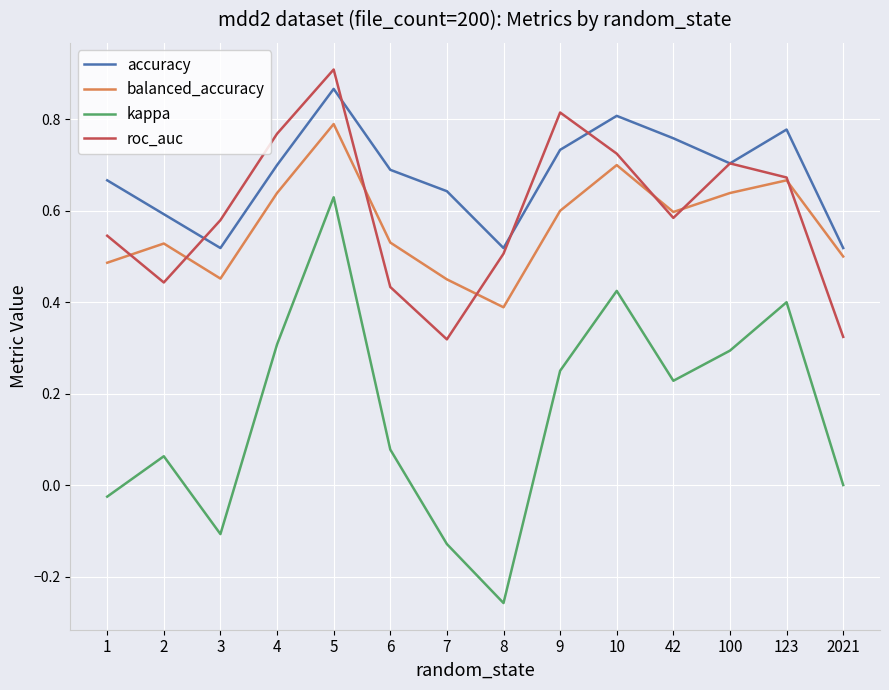

Where is the first local maximum for balanced_accuracy?

2